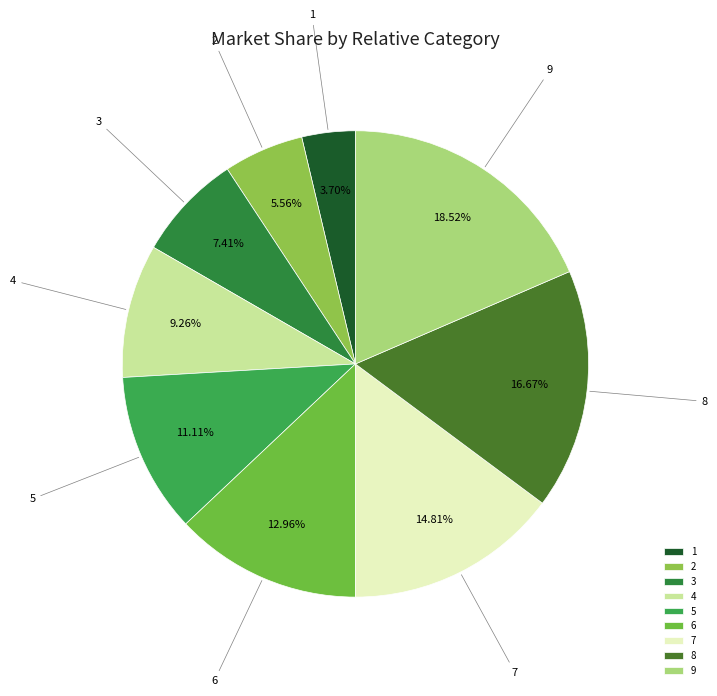

How many slices are in this pie chart?

9